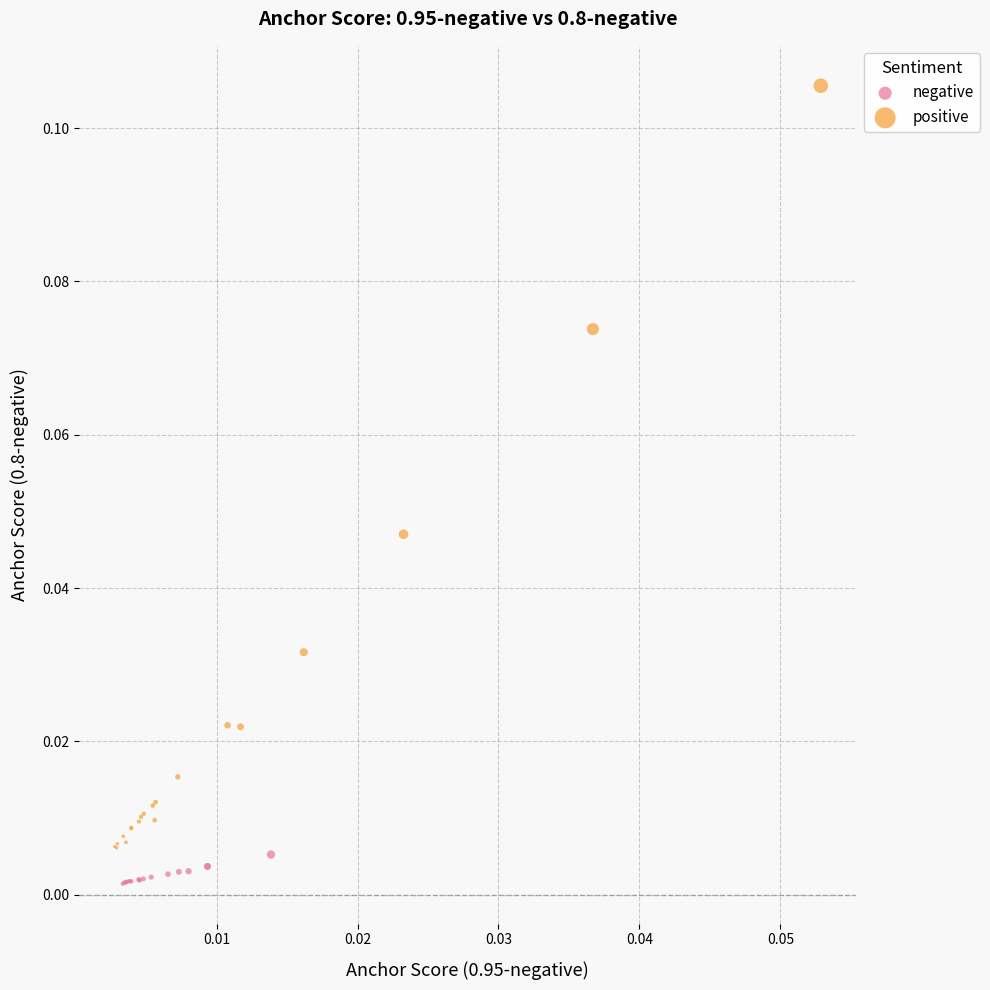

What are all the series names shown in the legend?

negative, positive